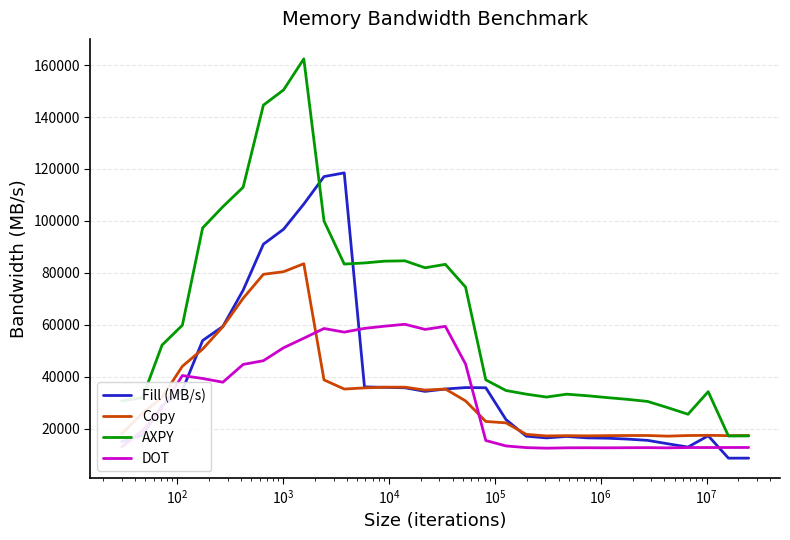

What is the difference between the maximum and minimum values in the Copy series?

66401.5